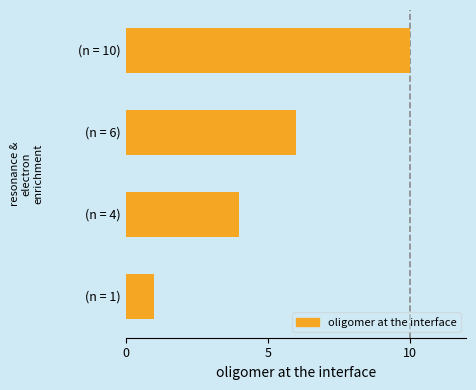

What is the greatest value displayed?

10